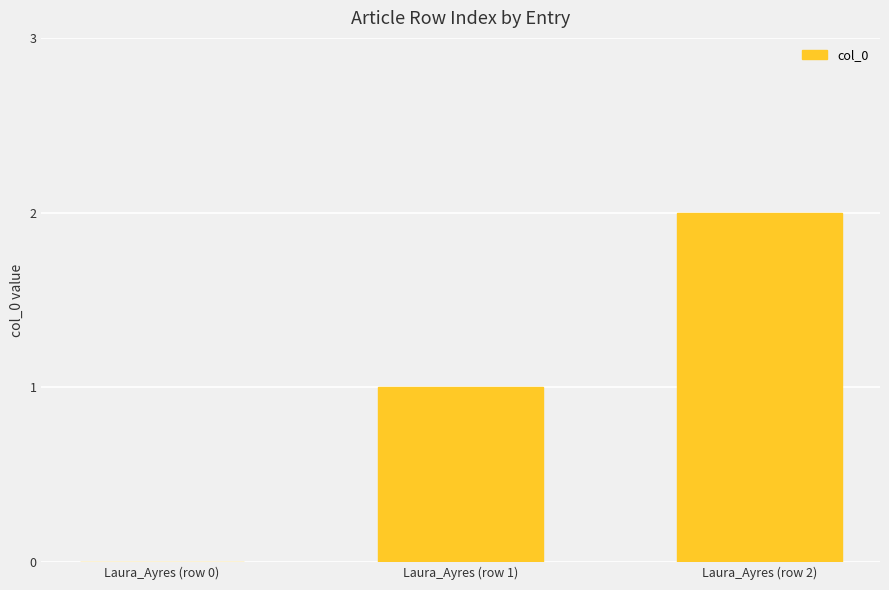

Reading left to right, what are all the values shown in this chart?

0	1	2